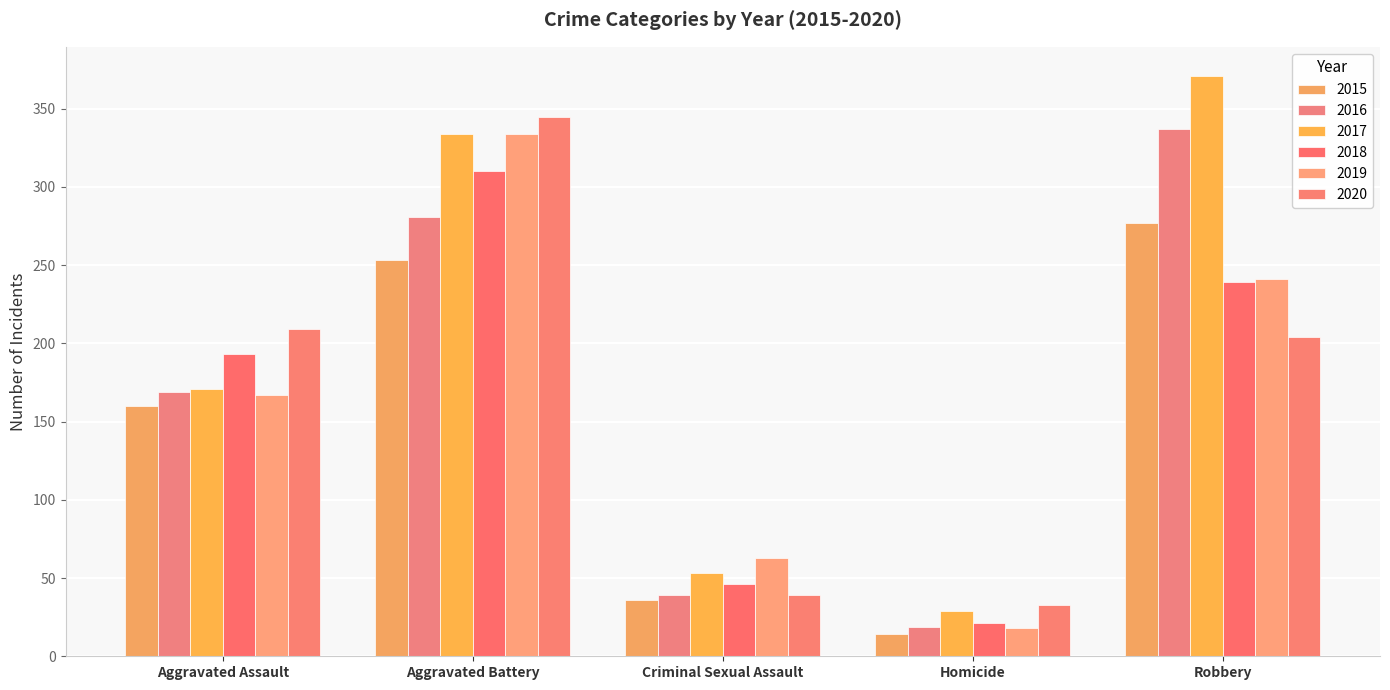

Reading left to right, what are all the values shown in this chart?

2015: Aggravated Assault=160	Aggravated Battery=253	Criminal Sexual Assault=36	Homicide=14	Robbery=277
2016: Aggravated Assault=169	Aggravated Battery=281	Criminal Sexual Assault=39	Homicide=19	Robbery=337
2017: Aggravated Assault=171	Aggravated Battery=334	Criminal Sexual Assault=53	Homicide=29	Robbery=371
2018: Aggravated Assault=193	Aggravated Battery=310	Criminal Sexual Assault=46	Homicide=21	Robbery=239
2019: Aggravated Assault=167	Aggravated Battery=334	Criminal Sexual Assault=63	Homicide=18	Robbery=241
2020: Aggravated Assault=209	Aggravated Battery=345	Criminal Sexual Assault=39	Homicide=33	Robbery=204